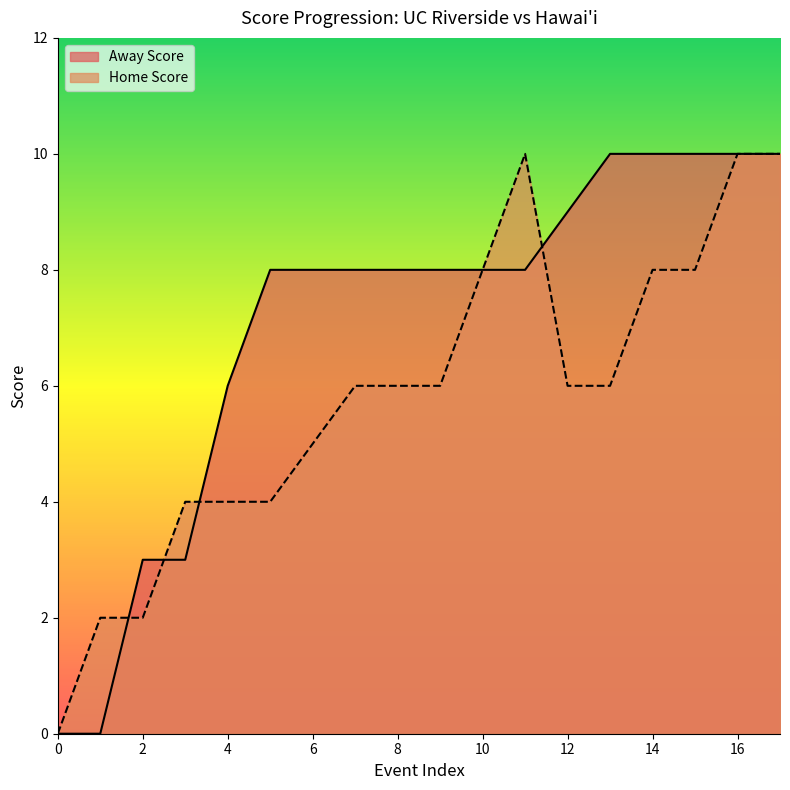

At 3, list the series in order from largest to smallest.

Home Score, Away Score